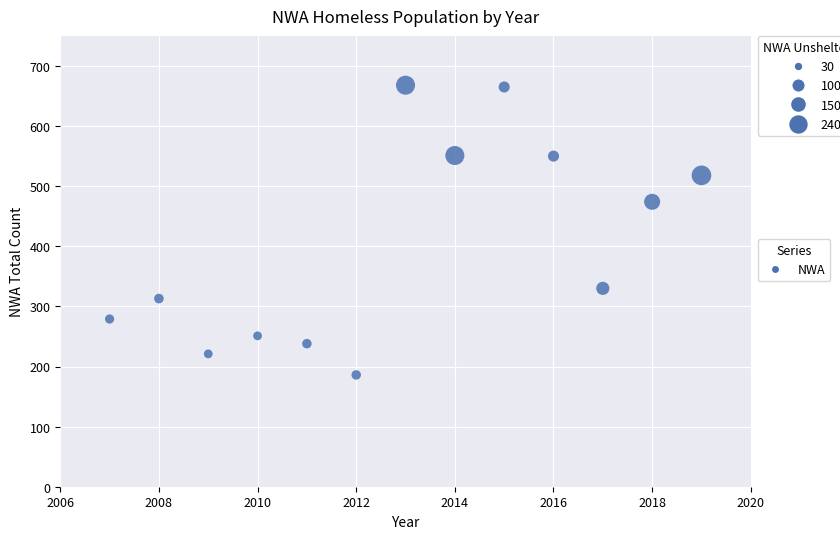

What is the range of Y values (max minus min)?

482